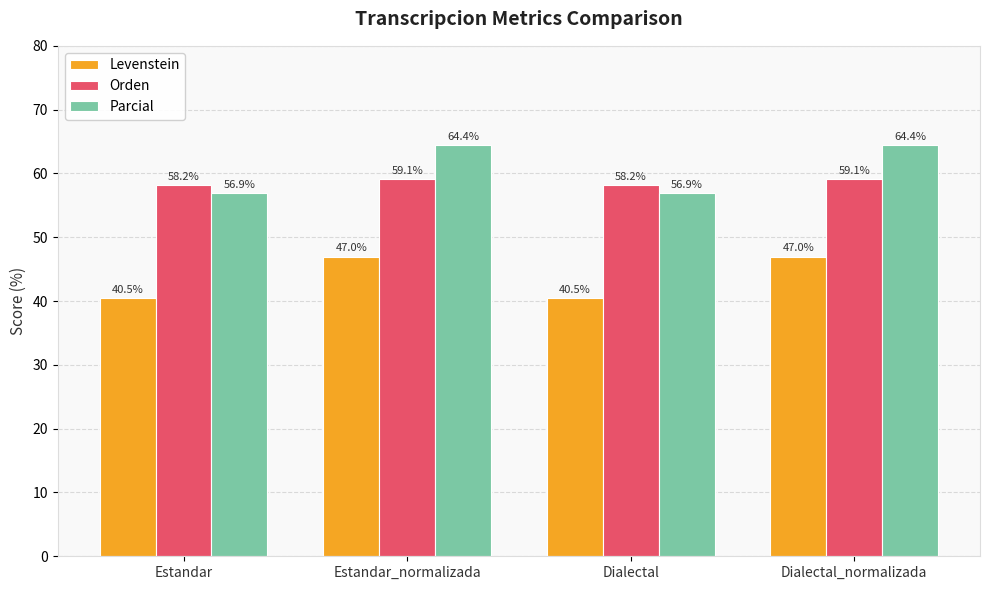

List the series in order of their peak value, lowest first.

Levenstein, Orden, Parcial